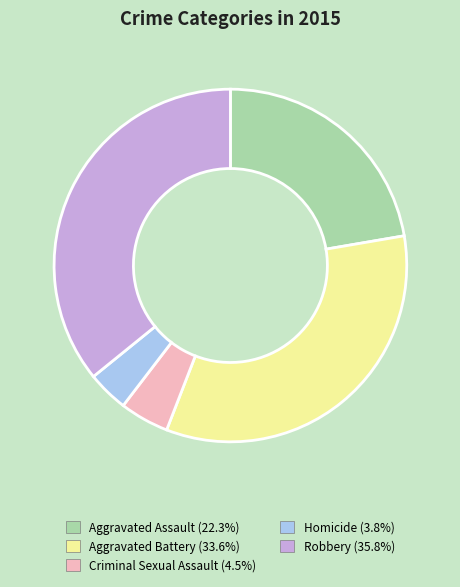

Between Homicide and Aggravated Battery, which is larger?

Aggravated Battery